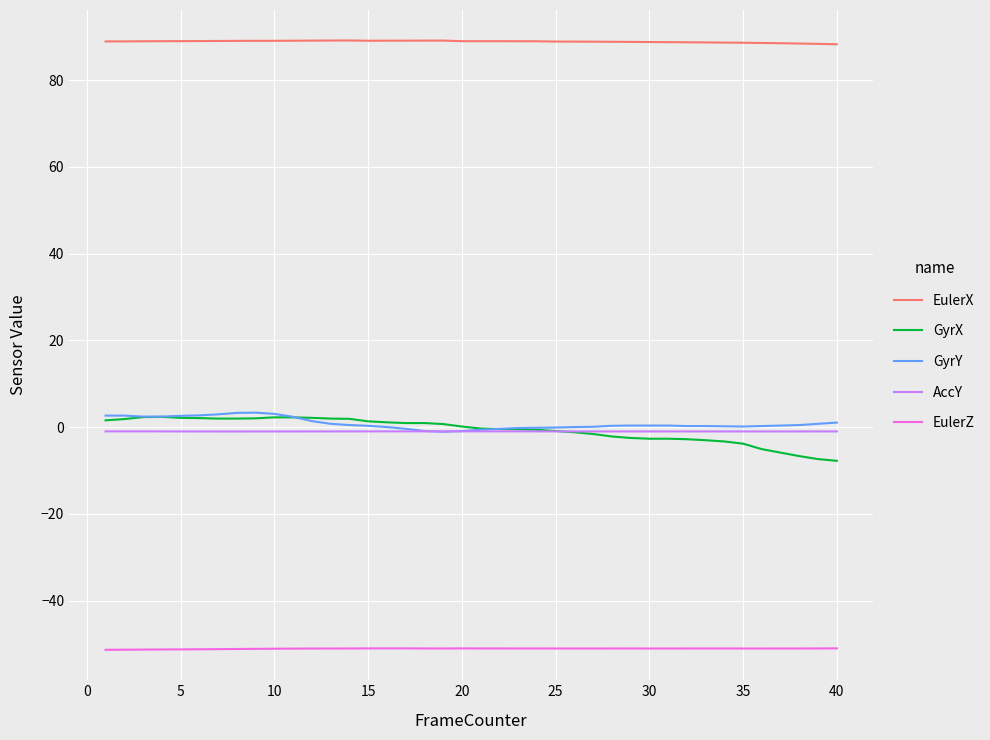

True or false: GyrY and GyrX intersect in this chart.

True